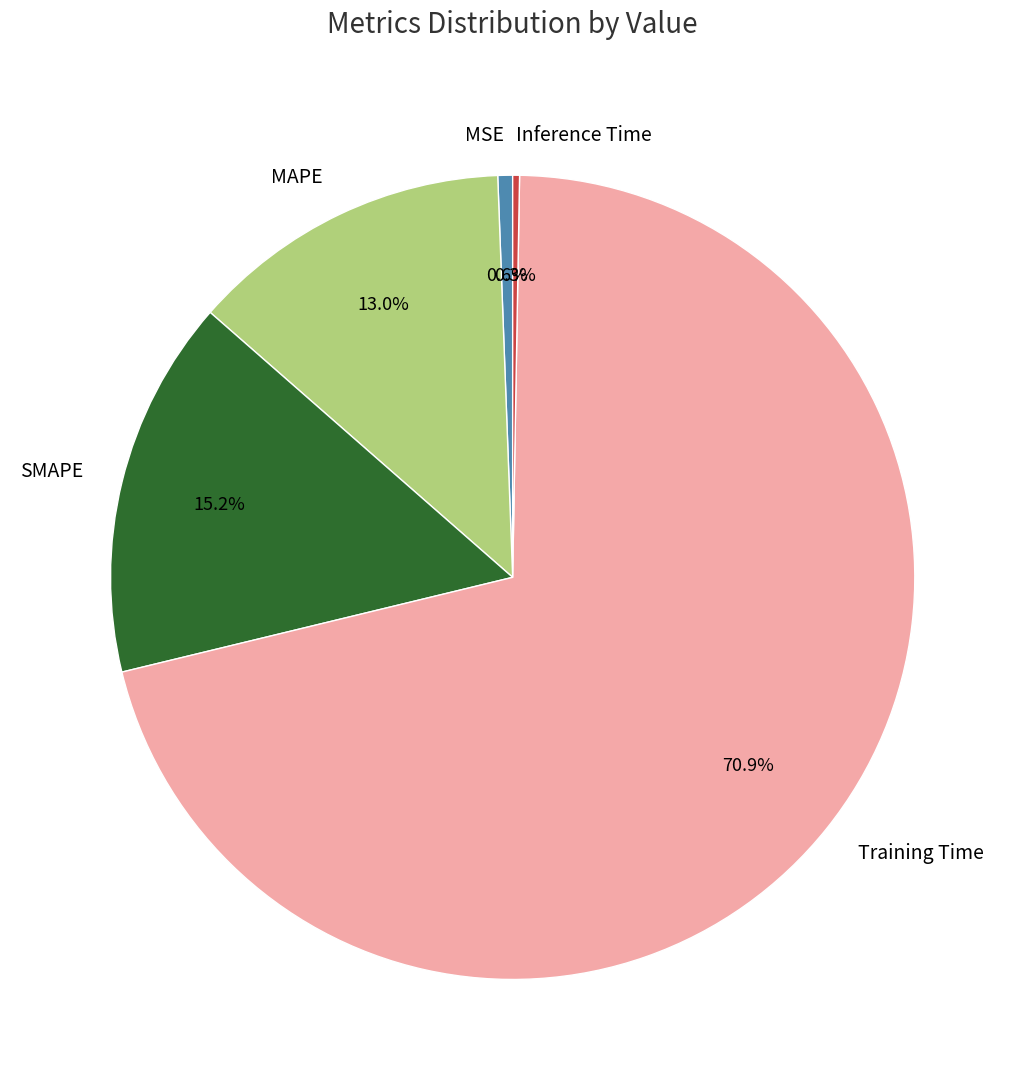

Is the sum of Training Time and MAPE greater than half?

Yes